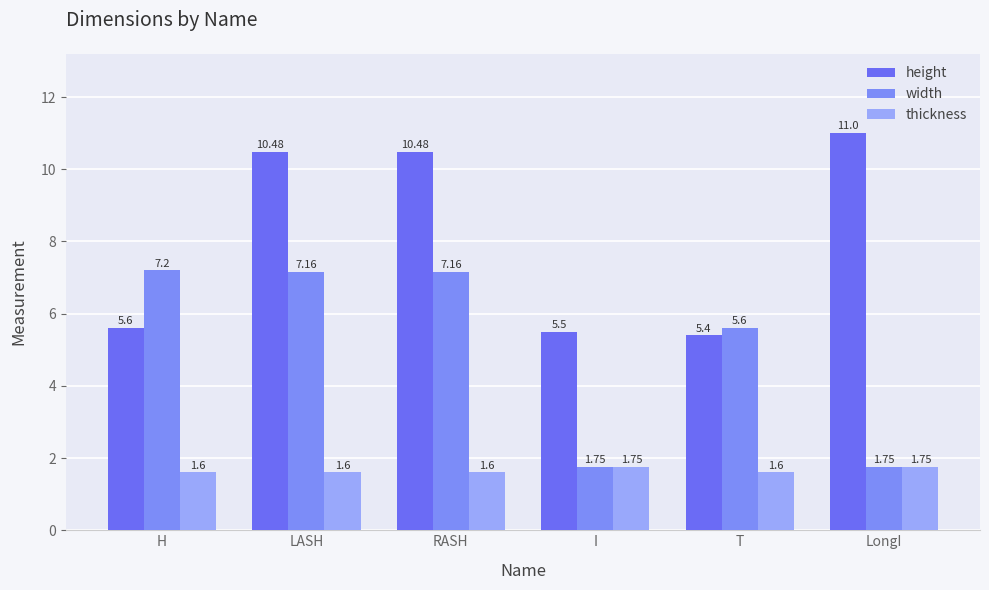

What is the label of the 3rd bar from the right?

I